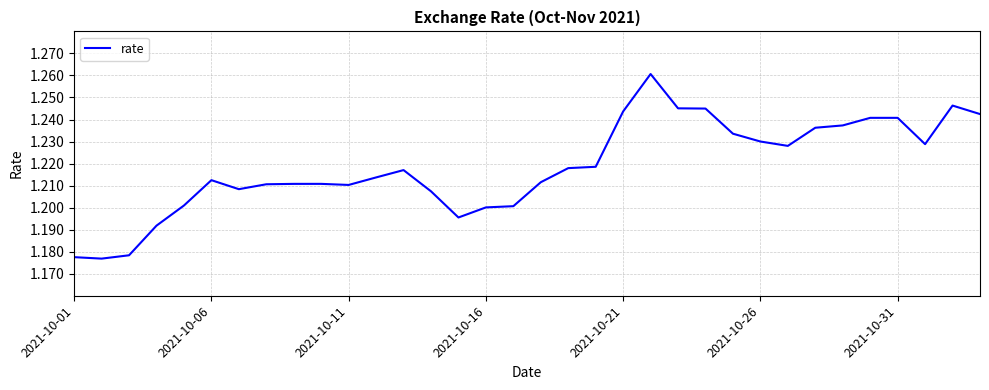

Does the chart display data point markers on the line(s)?

No